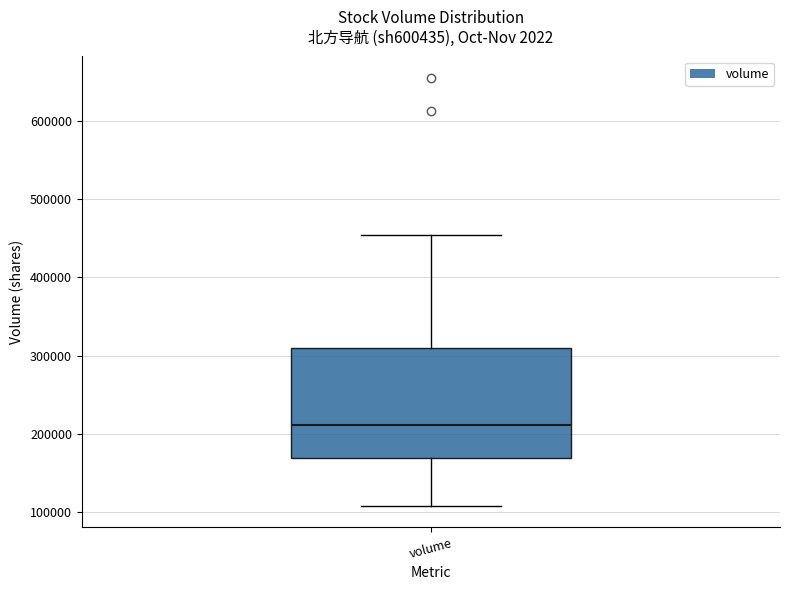

Transcribe this box plot: give where the median line is, the range the box spans, and where the two whiskers end, as read against the y-axis. The values are not printed on the chart, so give them approximately, as read against the axis.

median 210000, box 170000 to 310000, whiskers 110000 to 450000